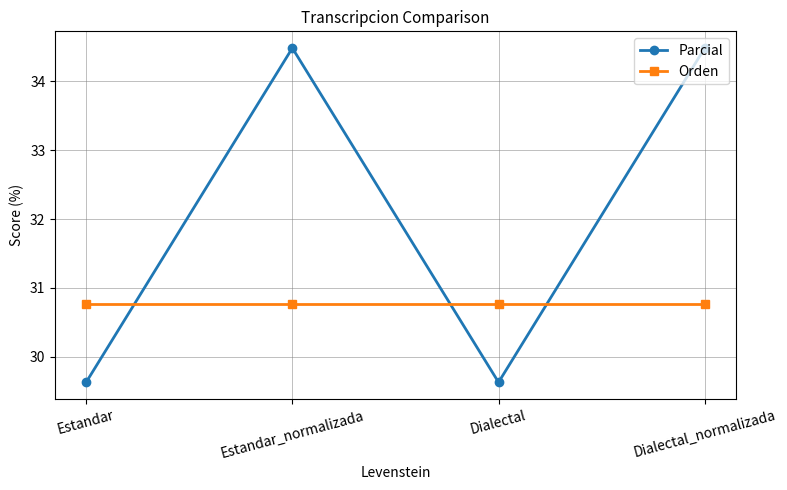

What is the total value across all series at Dialectal_normalizada?

65.3